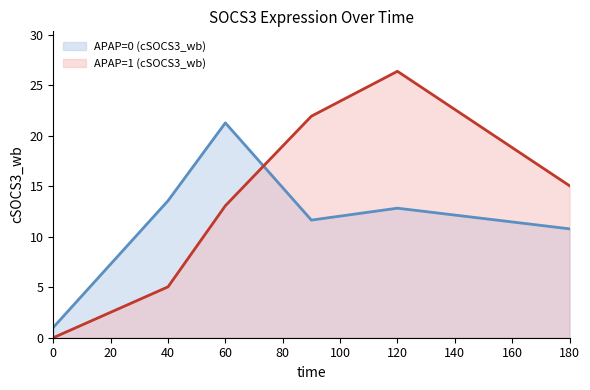

How many data points in APAP=0 (cSOCS3_wb) (line) are less than 12?

3